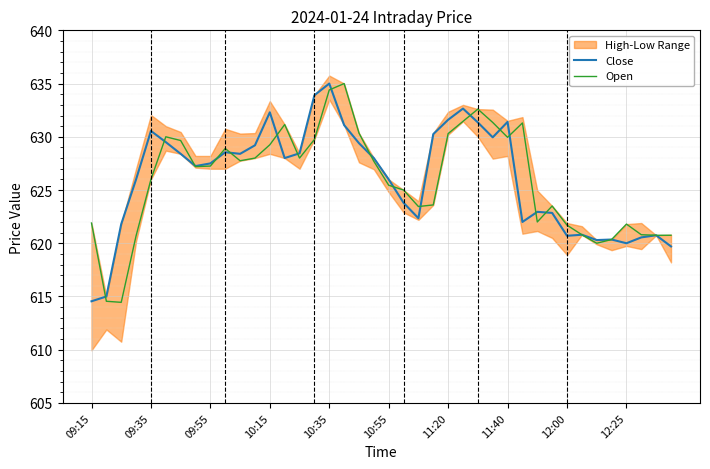

What is the total value across all series at 26?

1264.0